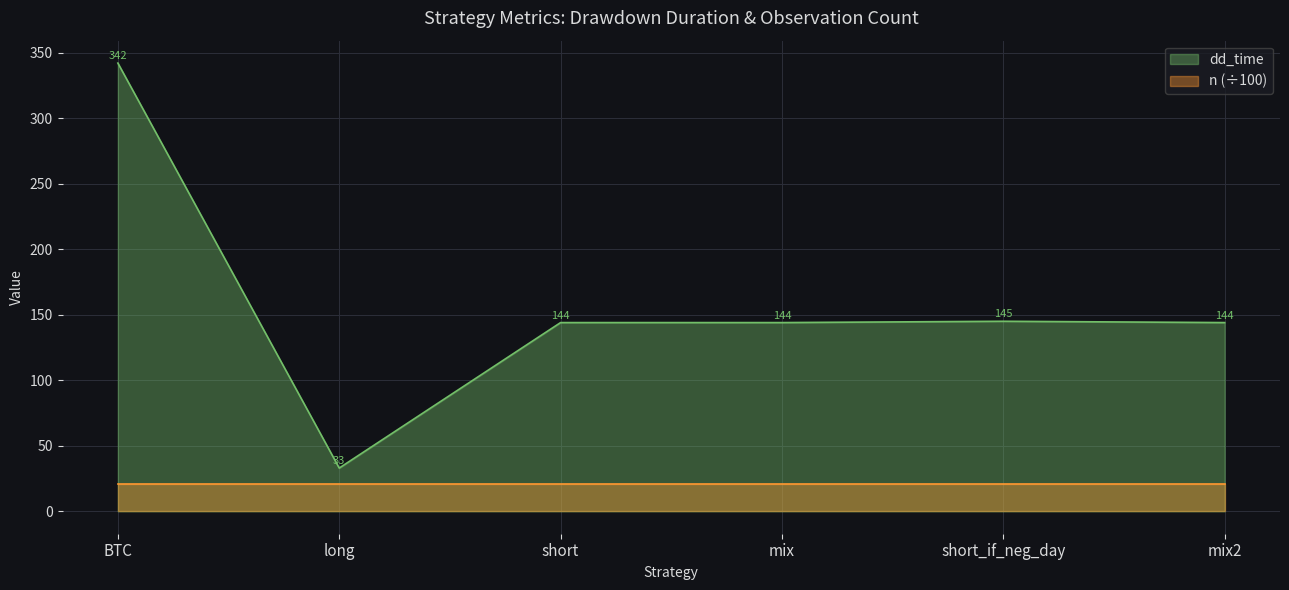

Reading left to right, extract all data points from this chart.

342	33	144	144	145	144